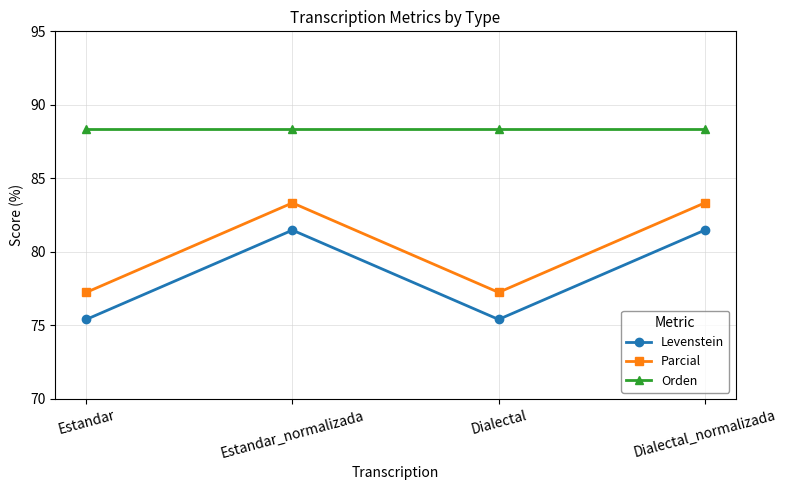

Reading right to left, list all the values displayed in this chart.

Levenstein: Dialectal_normalizada=81.5	Dialectal=75.4	Estandar_normalizada=81.5	Estandar=75.4
Parcial: Dialectal_normalizada=83.3	Dialectal=77.2	Estandar_normalizada=83.3	Estandar=77.2
Orden: Dialectal_normalizada=88.3	Dialectal=88.3	Estandar_normalizada=88.3	Estandar=88.3